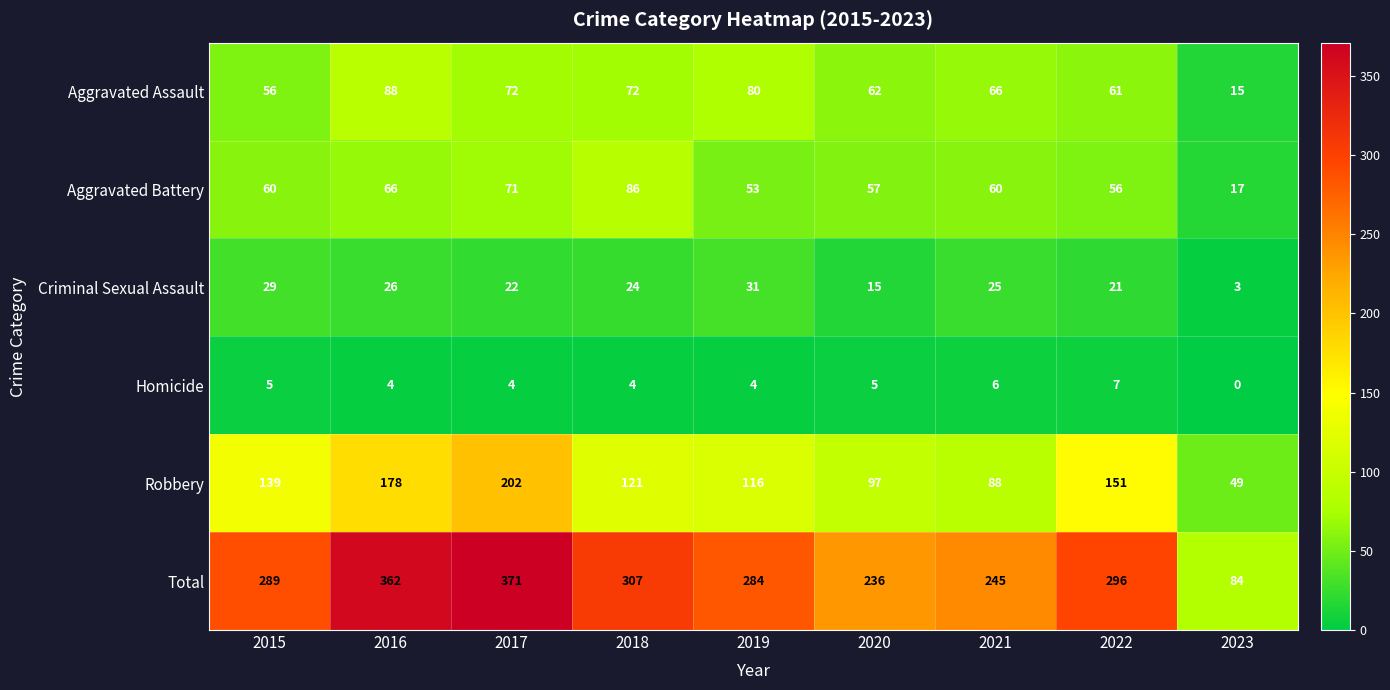

Which series has the widest spread of values?

Total